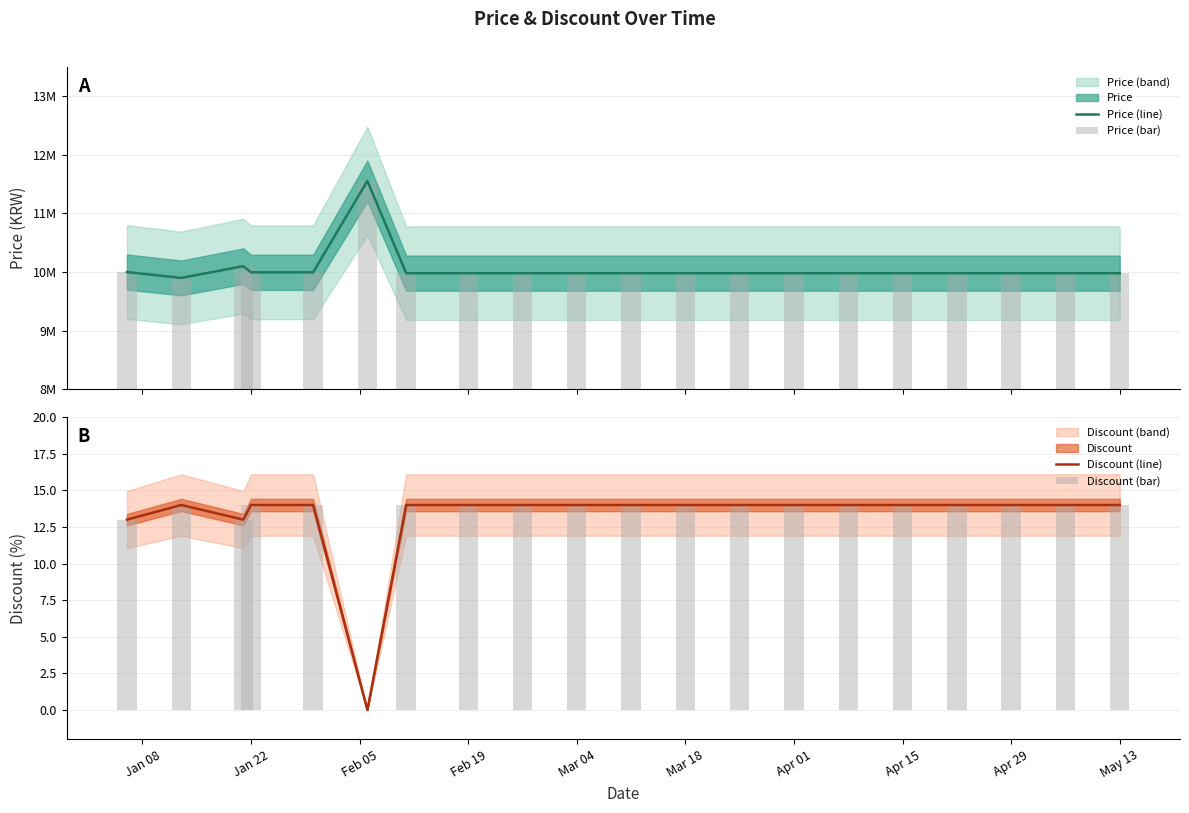

What is the lowest value of the Price (line) series?

9899000